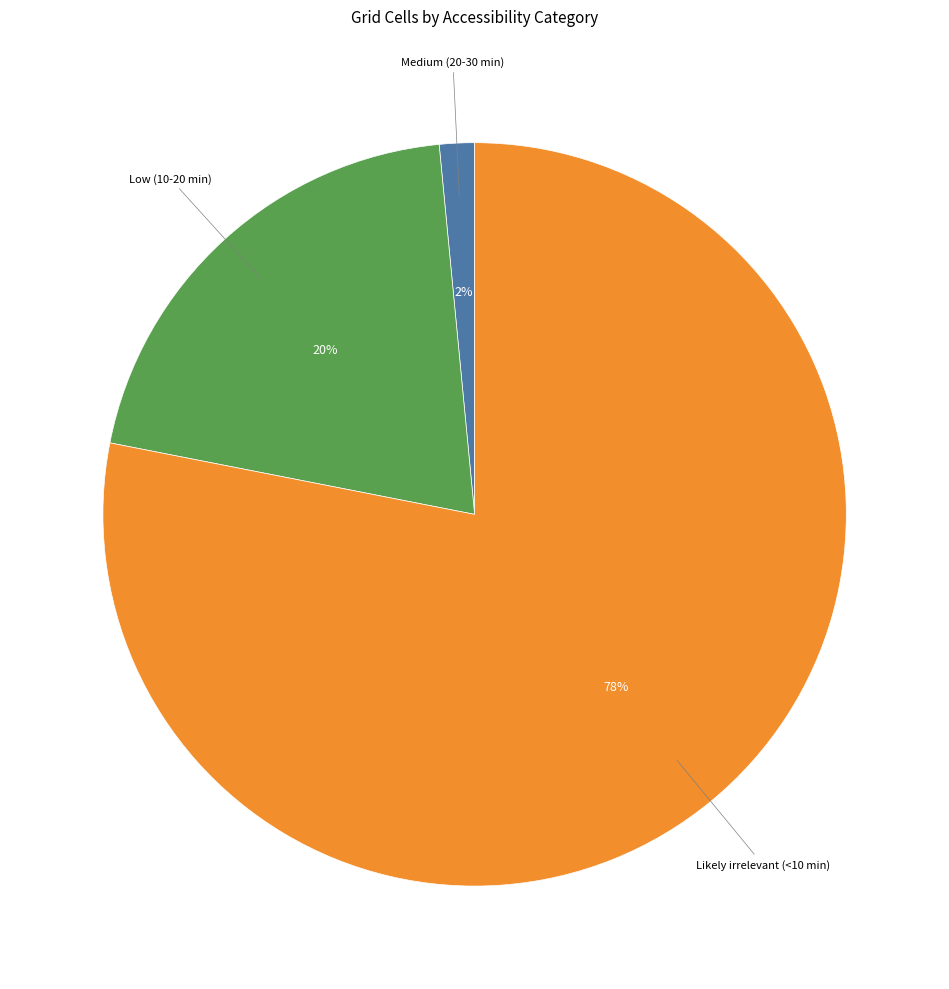

Which slice is the largest?

Likely irrelevant (<10 min)